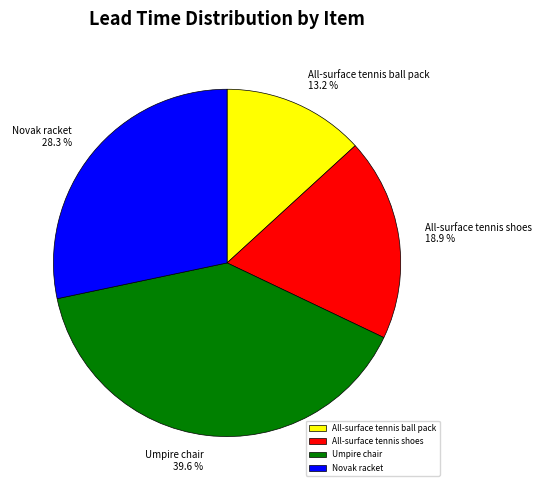

To the nearest percent, what percentage of the pie is Novak racket?

28%